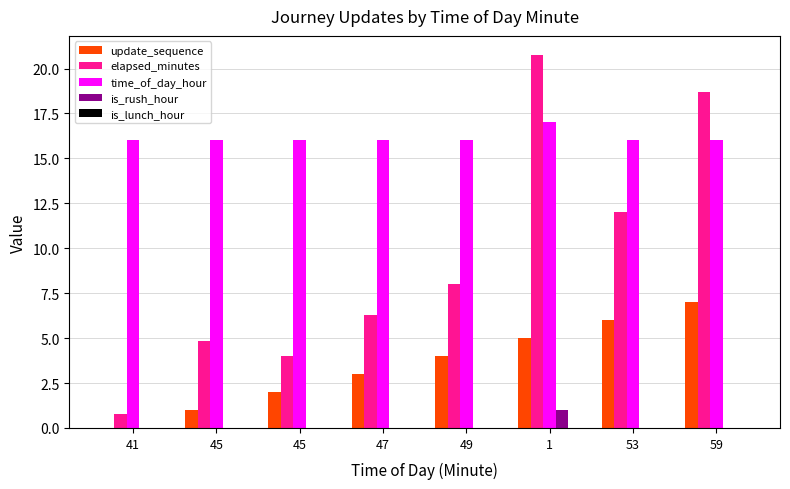

Are the bars horizontal?

No